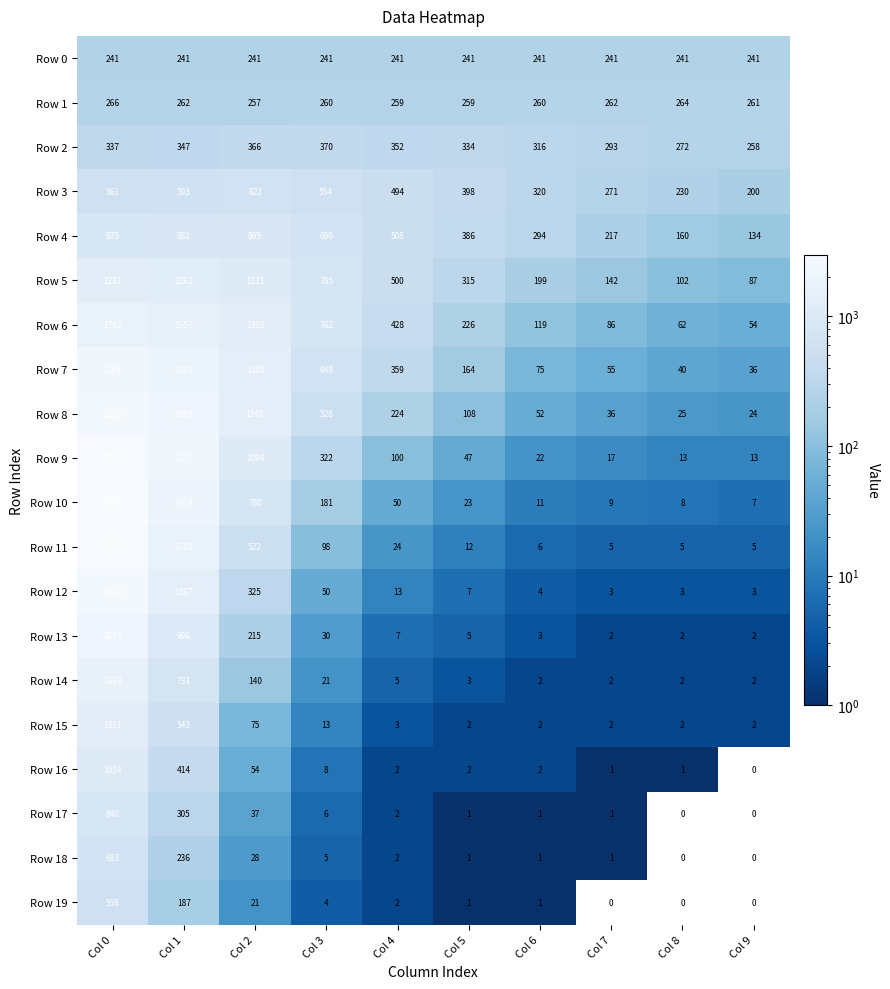

Which category has the highest value in the Row 11 series?

Col 0